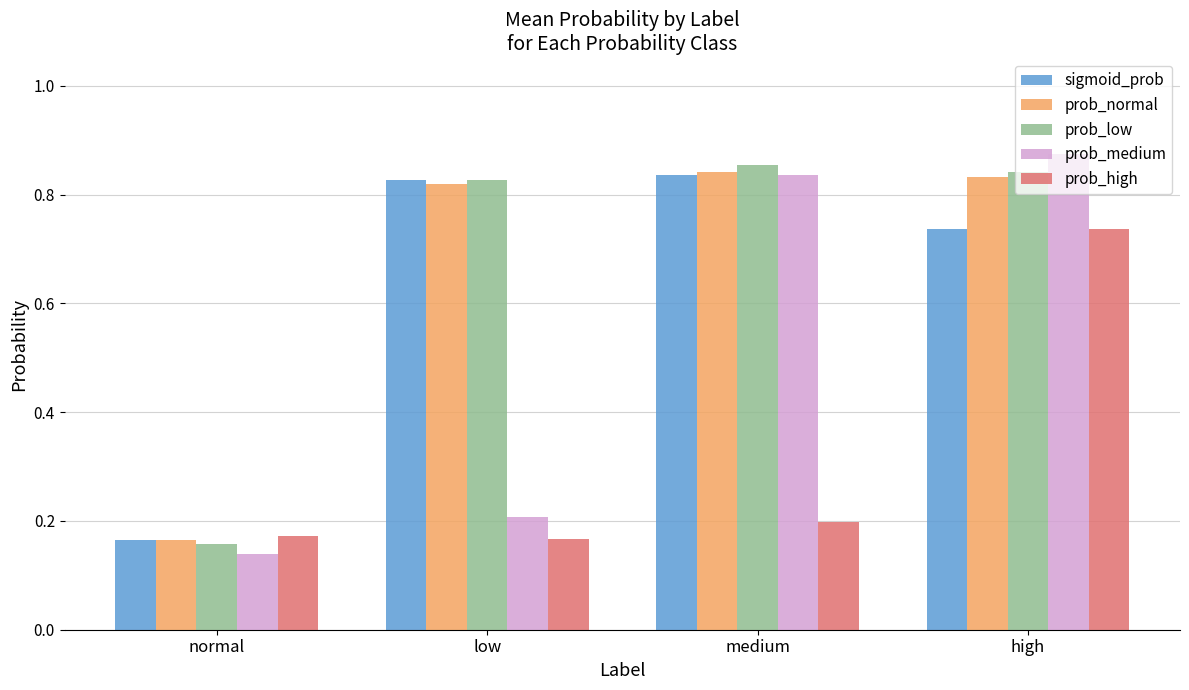

Between normal and medium, which series saw the biggest shift?

prob_low